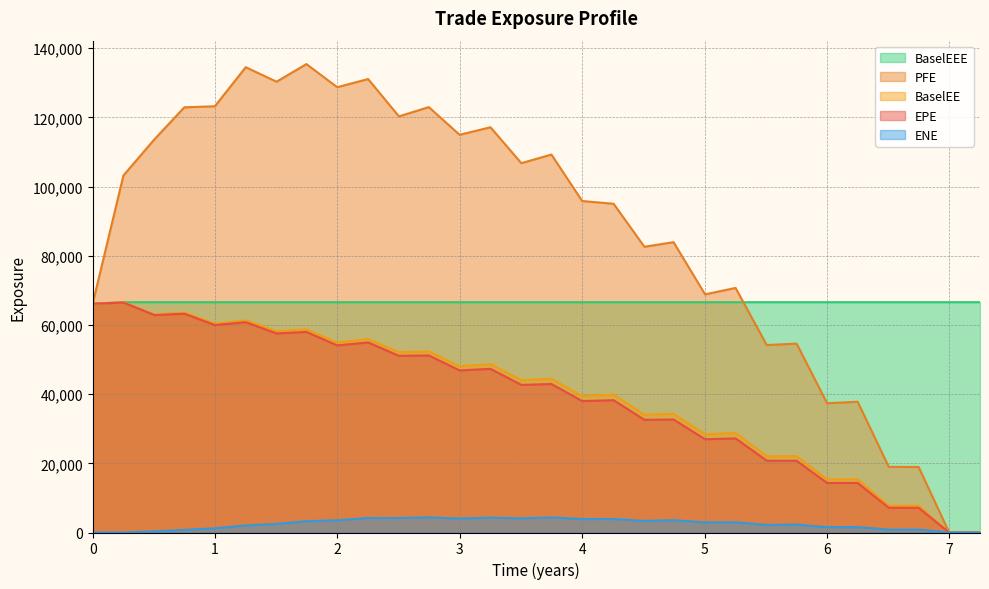

Reading right to left, what are all the values shown in this chart?

EPE: 0.0	0.0	7140.1	7138.5	14325.5	14310.1	20735.2	20751.3	27198.1	26958.0	32663.4	32574.7	38238.4	37988.4	42917.2	42667.7	47309.0	46846.6	51173.8	51070.4	54932.7	54073.6	57971.3	57529.6	60787.4	59955.3	63238.5	62827.8	66460.0	66116.4
PFE: 0.0	0.0	18934.0	18968.5	37799.9	37352.6	54593.0	54177.0	70686.3	68831.4	83912.9	82583.7	95013.9	95799.2	109234.0	106750.0	117125.0	114944.0	122954.0	120269.0	131061.0	128702.0	135383.0	130293.0	134477.0	123193.0	122890.0	113678.0	103191.0	66116.4
BaselEE: 0.0	0.0	7738.5	7704.0	15392.3	15309.4	22094.9	22026.0	28751.5	28384.3	34265.8	34056.9	39835.1	39430.5	44408.8	44017.2	48654.5	48030.8	52335.1	52101.9	55900.9	54888.7	58717.8	58148.4	61308.7	60354.3	63546.1	63028.8	66565.7	66116.4
BaselEEE: 66565.7	66565.7	66565.7	66565.7	66565.7	66565.7	66565.7	66565.7	66565.7	66565.7	66565.7	66565.7	66565.7	66565.7	66565.7	66565.7	66565.7	66565.7	66565.7	66565.7	66565.7	66565.7	66565.7	66565.7	66565.7	66565.7	66565.7	66565.7	66565.7	66116.4
ENE: 0.0	0.0	851.1	844.0	1555.9	1567.1	2297.0	2198.9	2950.0	2921.0	3557.9	3353.2	3896.8	3891.7	4368.6	4073.5	4304.3	4027.9	4387.1	4172.9	4186.5	3550.5	3250.5	2499.2	2044.6	1209.2	747.1	334.7	0.0	0.0